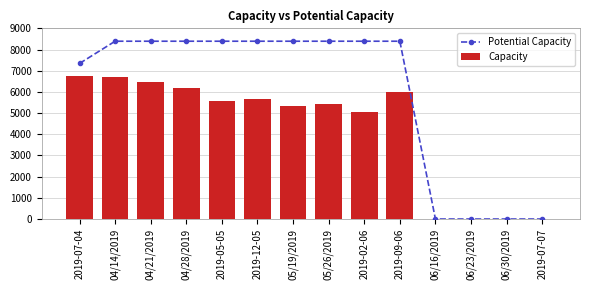

What is the label of the 3rd bar from the left?

04/21/2019